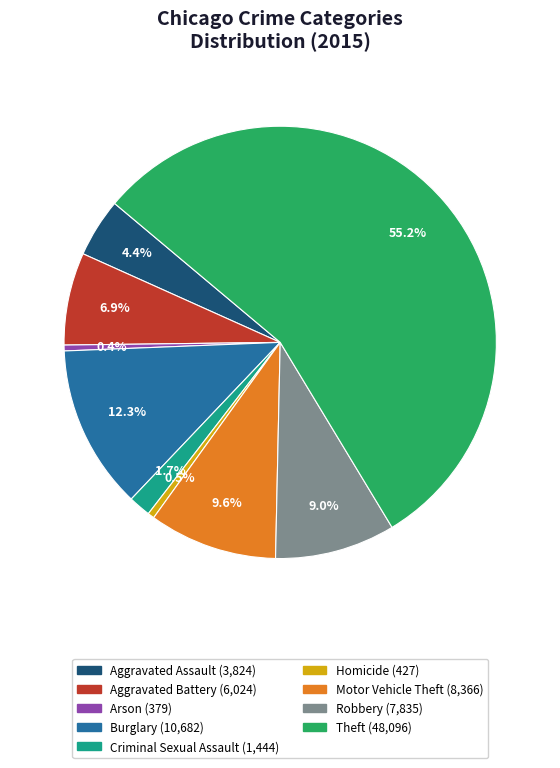

To the nearest percent, what is the combined percentage of Theft and Criminal Sexual Assault?

57%